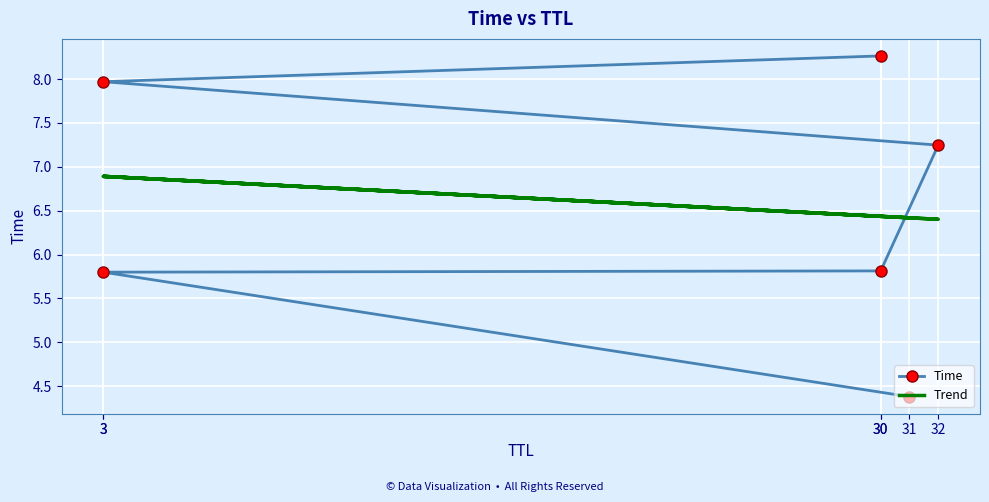

Reading right to left, list all the values displayed in this chart.

Time: 8.3	8.0	7.2	5.8	5.8	4.4
Trend: 6.4	6.9	6.4	6.4	6.9	6.4